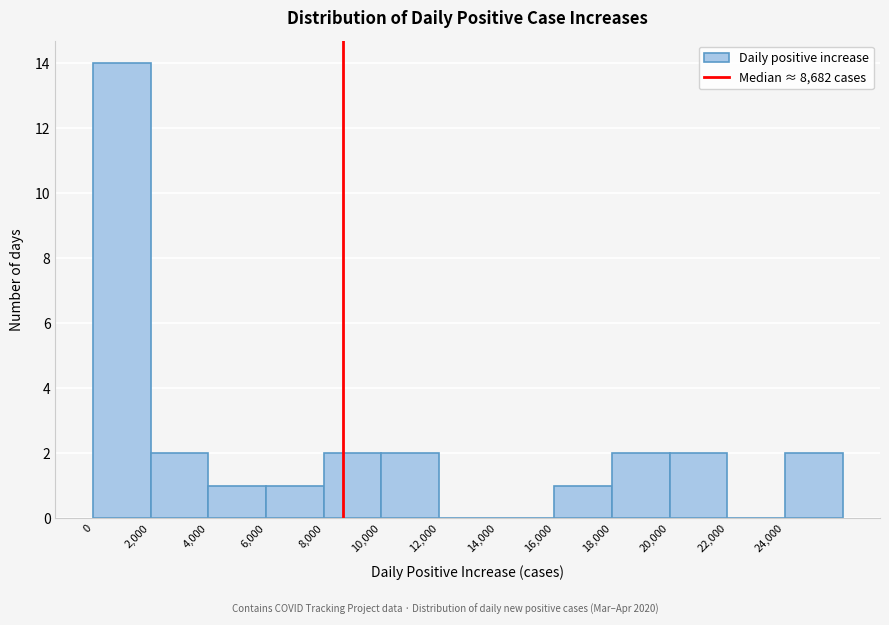

Which range on the x-axis has the tallest bar?

0 to 2000